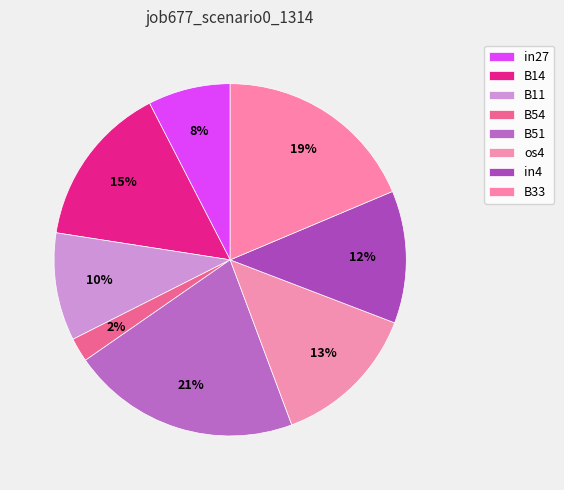

Which slice is the smallest?

B54